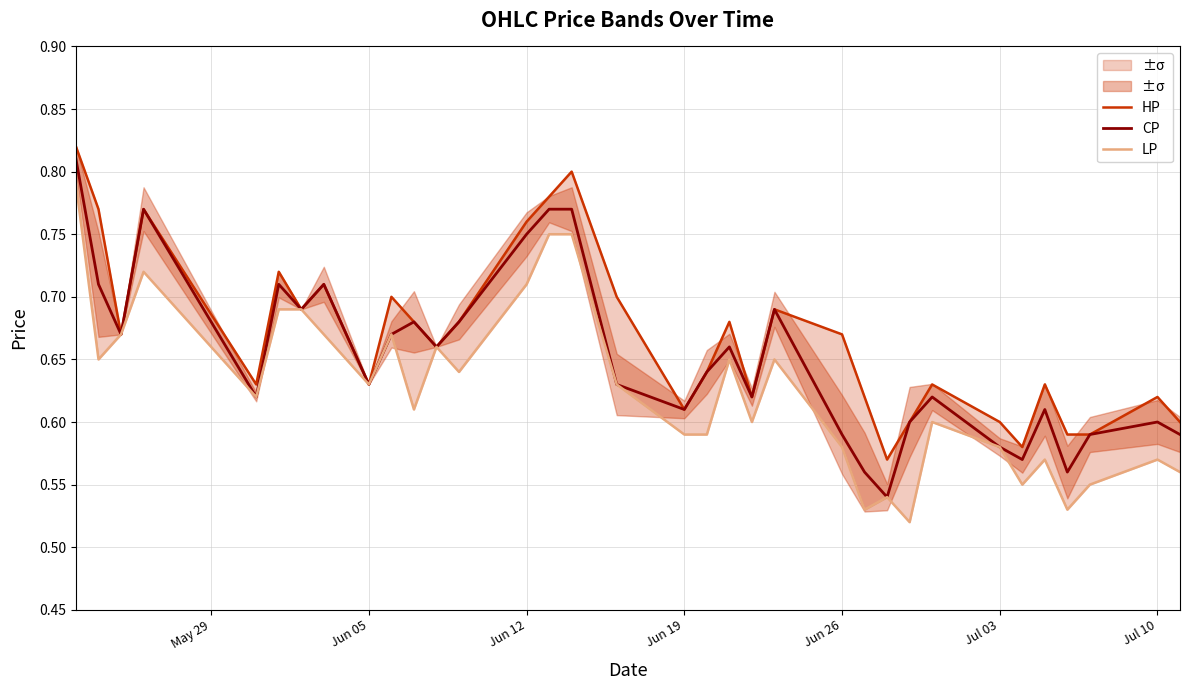

Is it true that CP equals 1.0 at Jun 19?

False